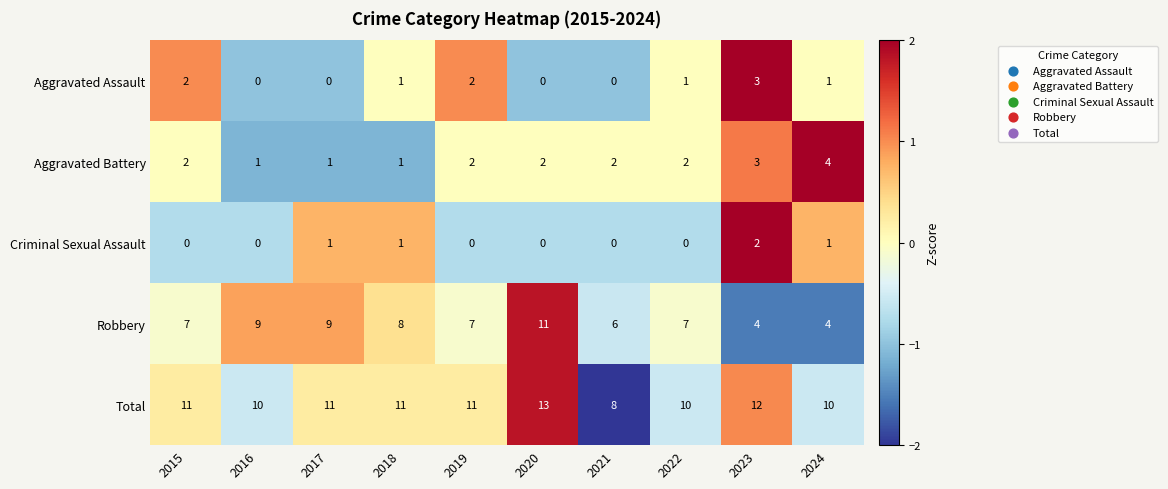

At which category is the sum across all series the highest?

2020